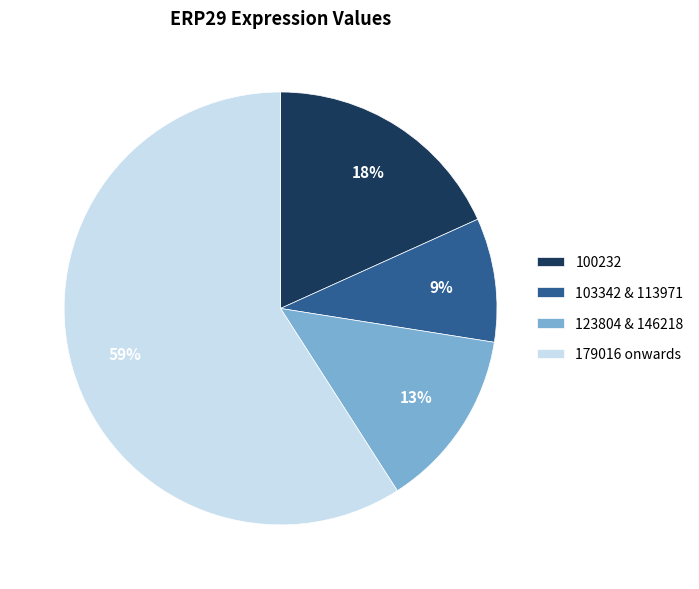

Combined, do 100232 and 123804 & 146218 account for over 50%?

No